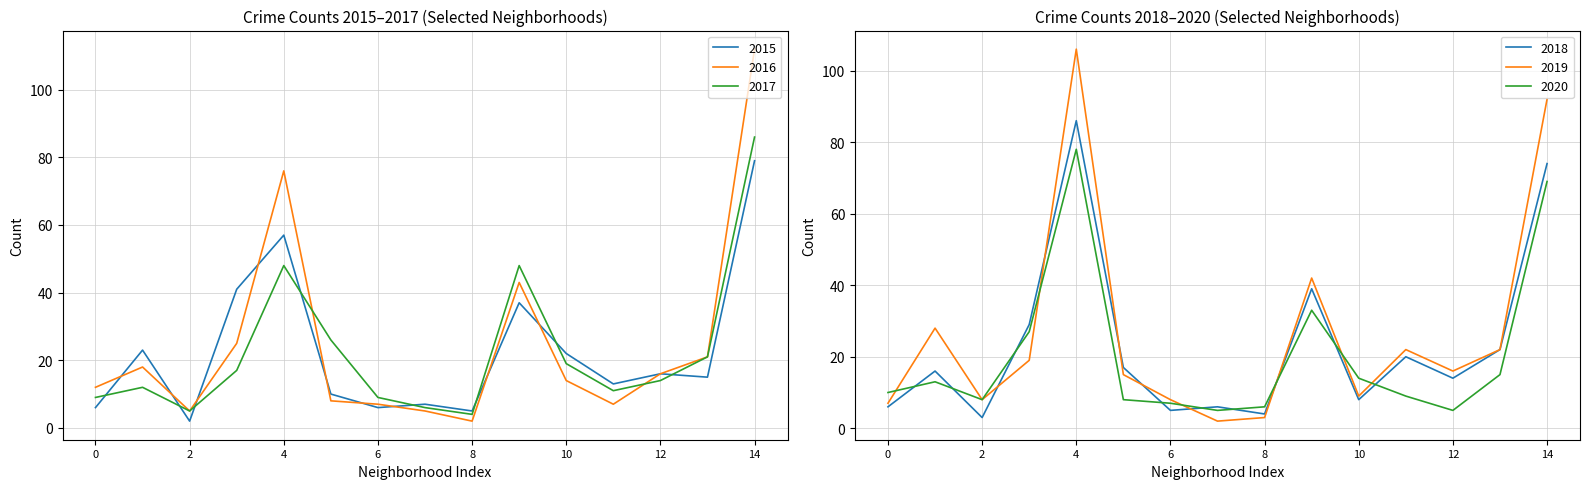

What is the value of the 2016 point at the 5th from the left?

76